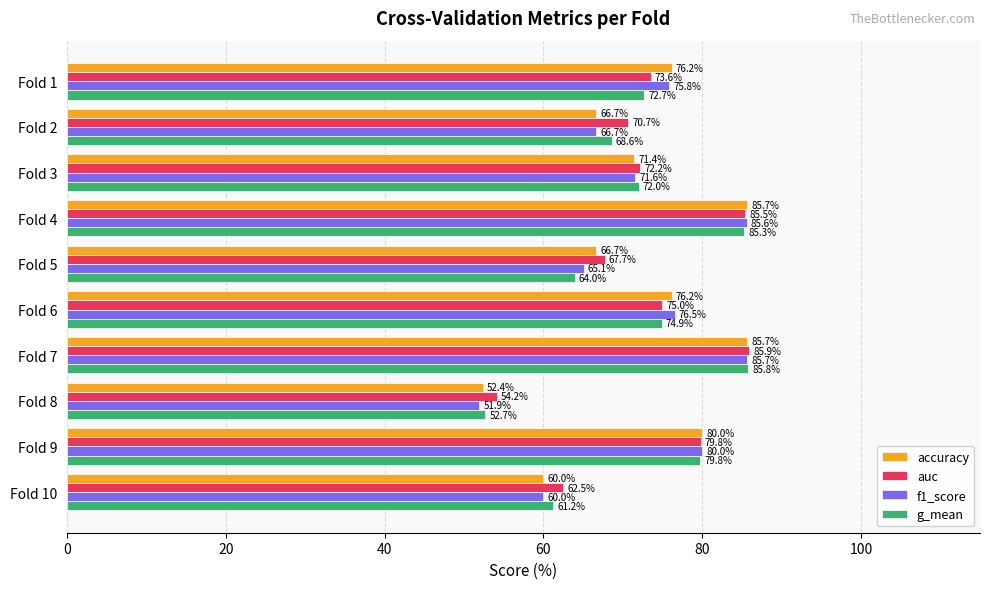

What are all the series names shown in the legend?

accuracy, auc, f1_score, g_mean